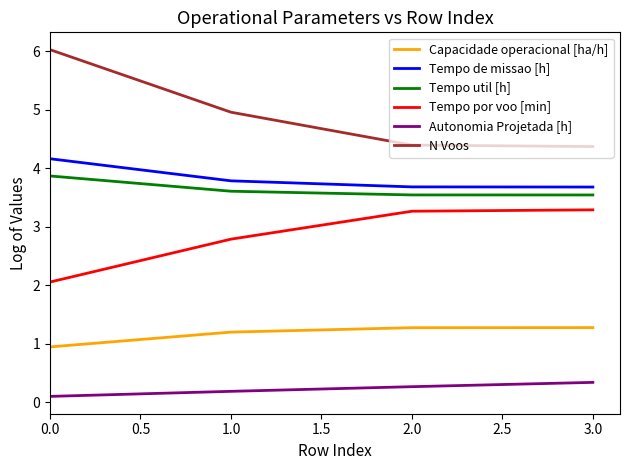

What is the average value of the Tempo por voo [min] series?

2.8